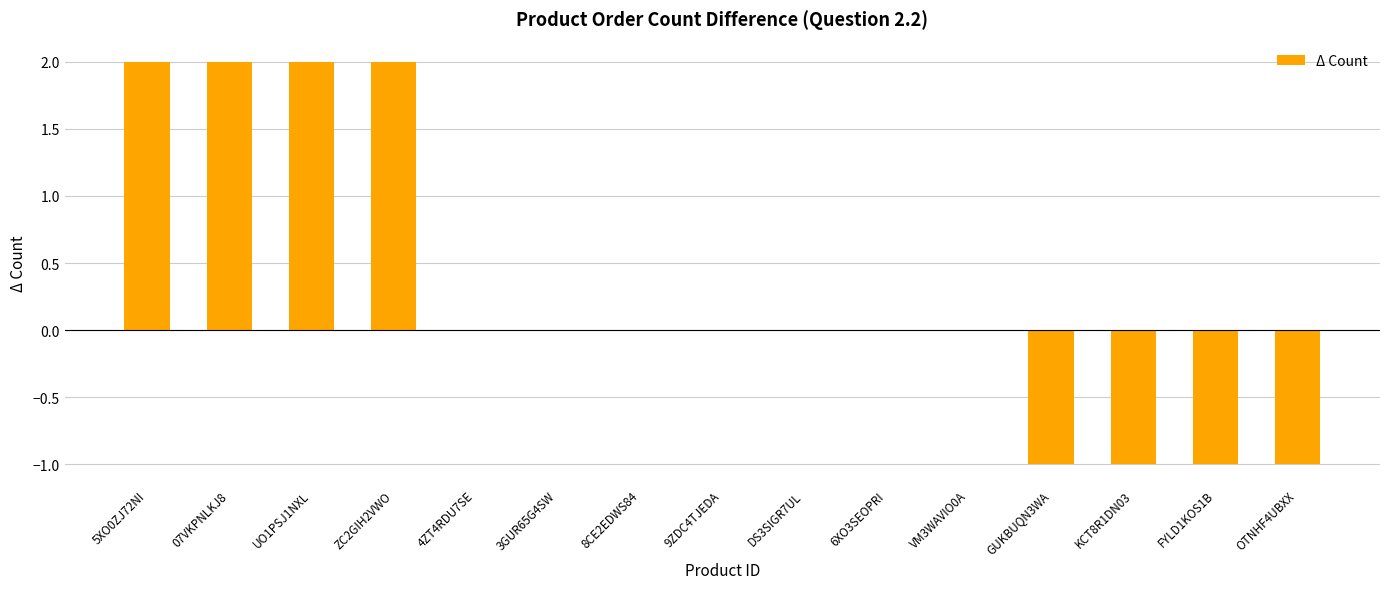

Is it true that the value at ZC2GIH2VWO is 1?

False